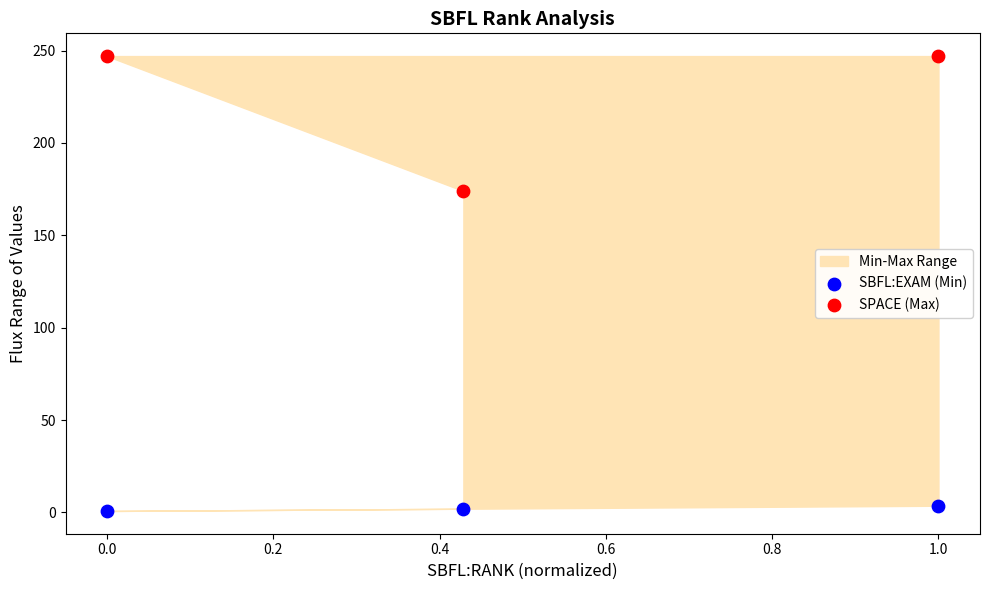

Which series has the largest Y range (max minus min)?

SPACE (Max)